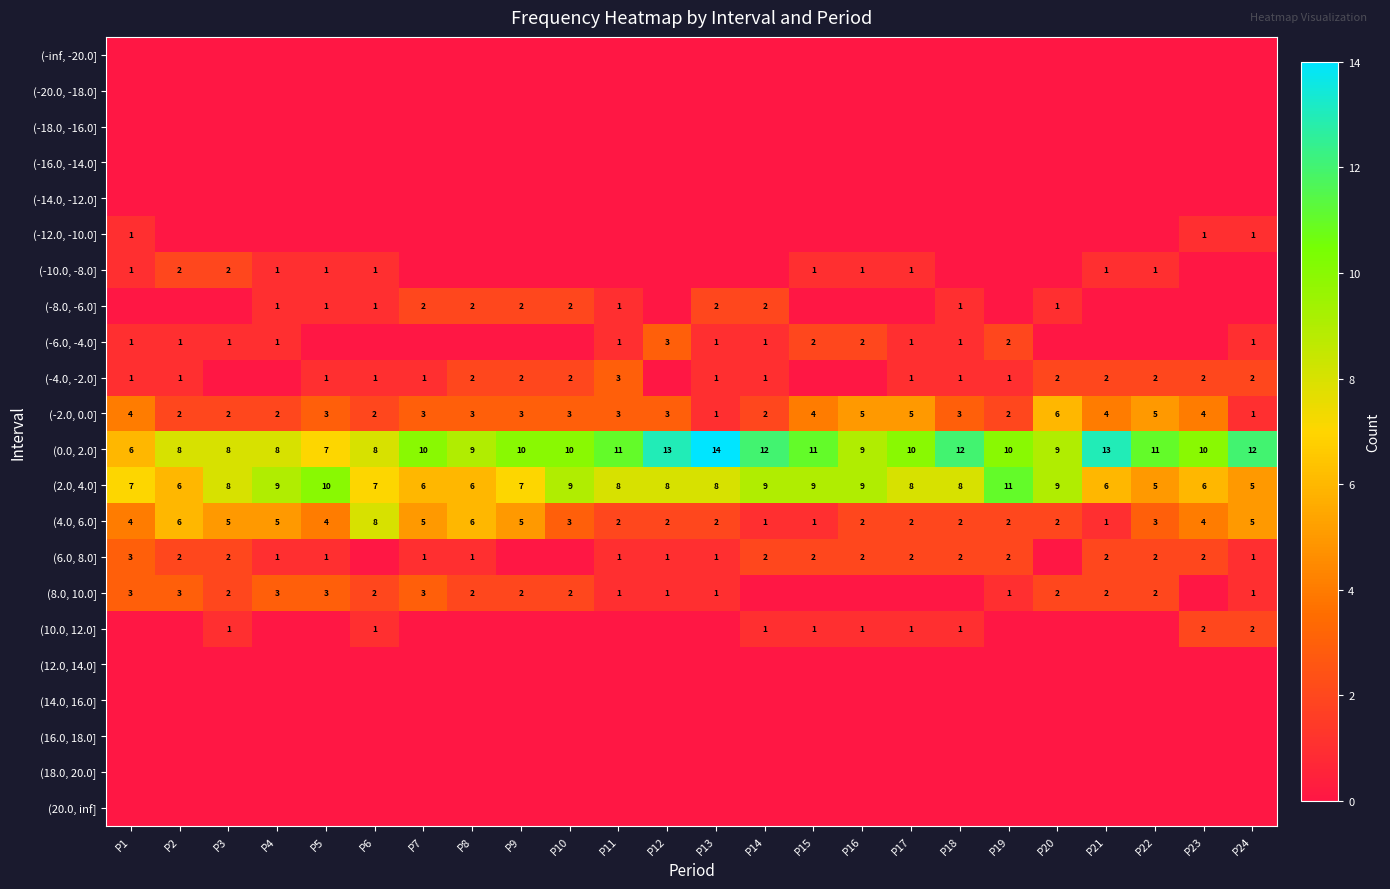

What is the average value of the (-2.0, 0.0] series?

3